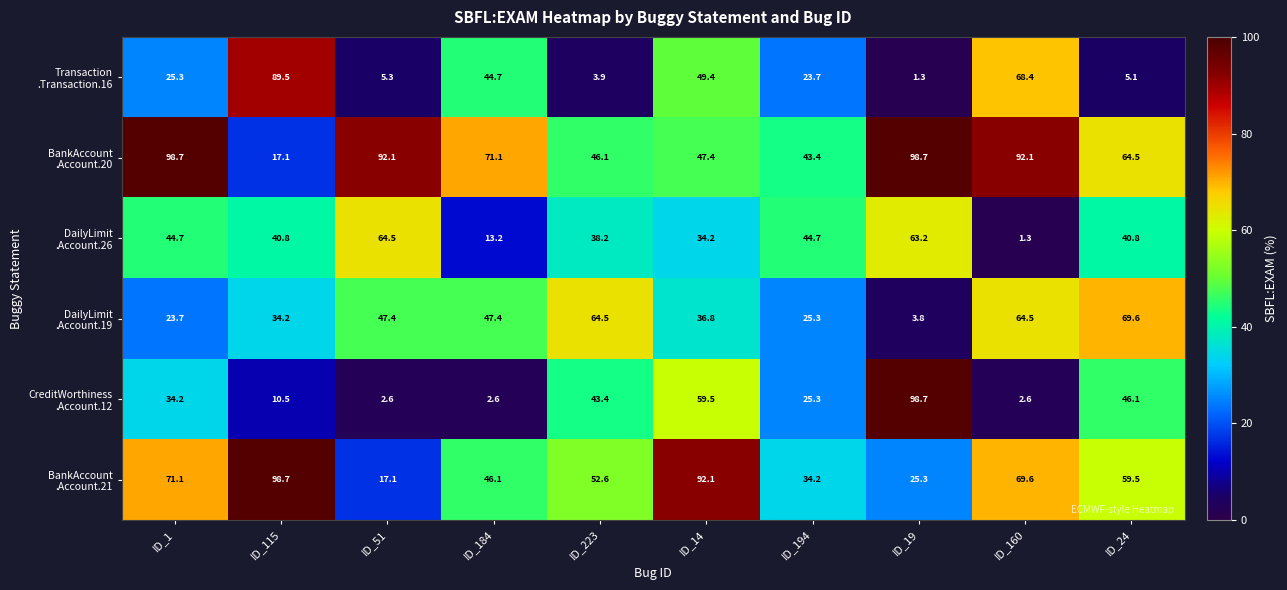

At which category is the sum across all series the highest?

ID_14